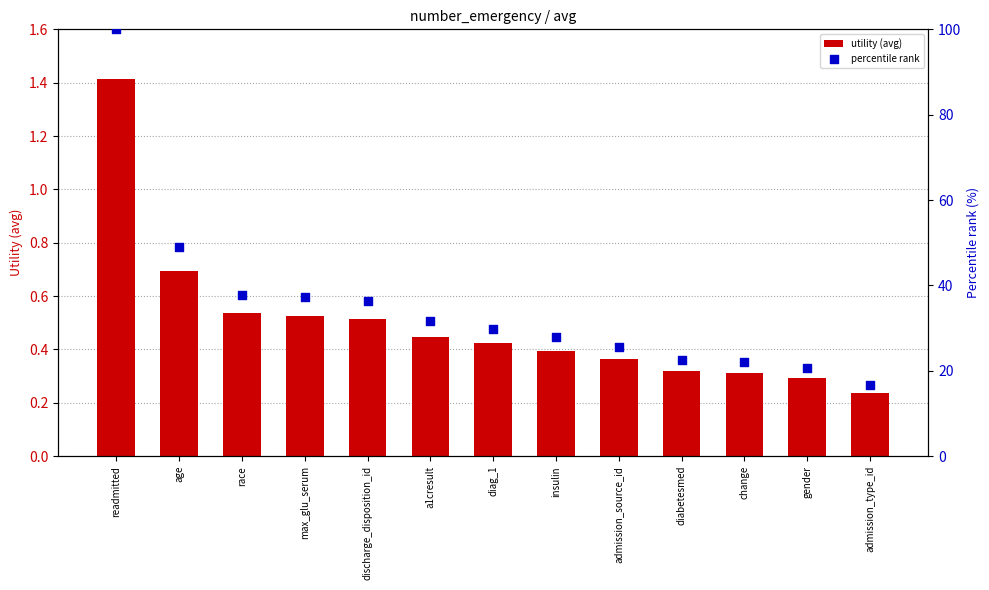

What are all the series names shown in the legend?

utility (avg), percentile rank